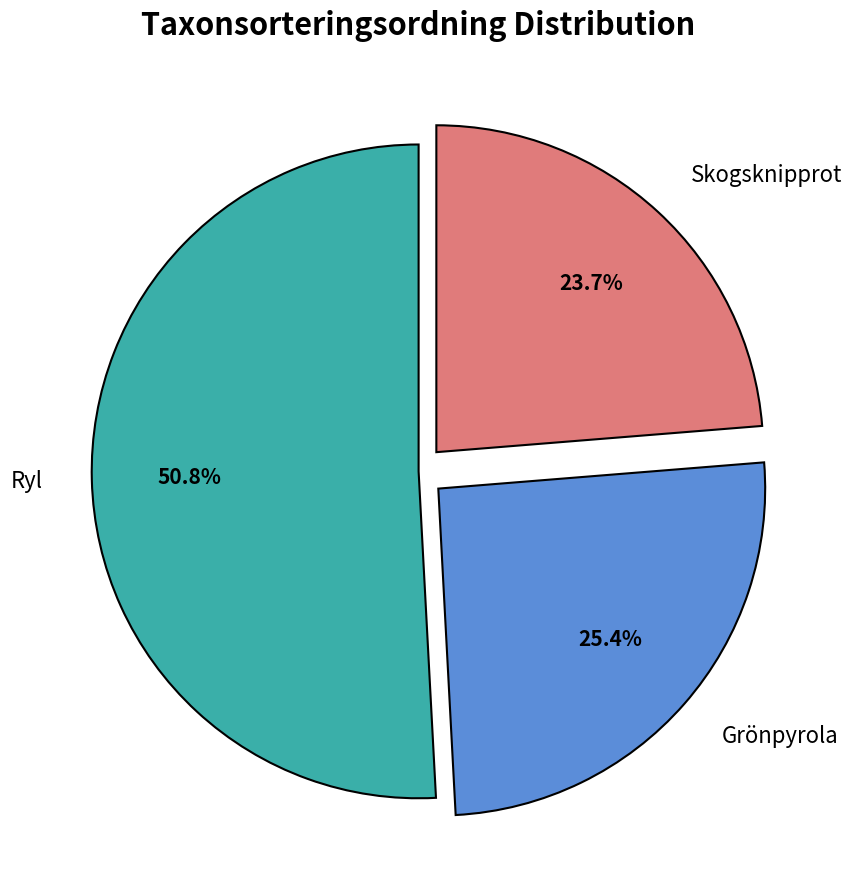

Between Ryl and Grönpyrola, which is larger?

Ryl